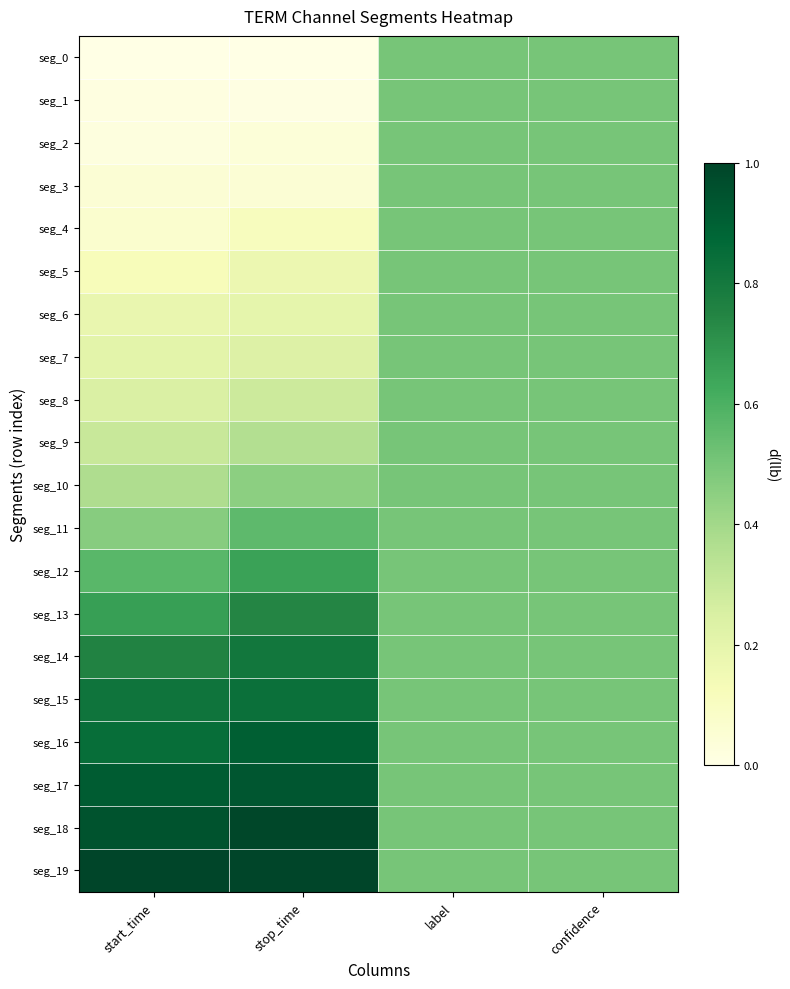

Between stop_time and start_time, which is larger?

stop_time